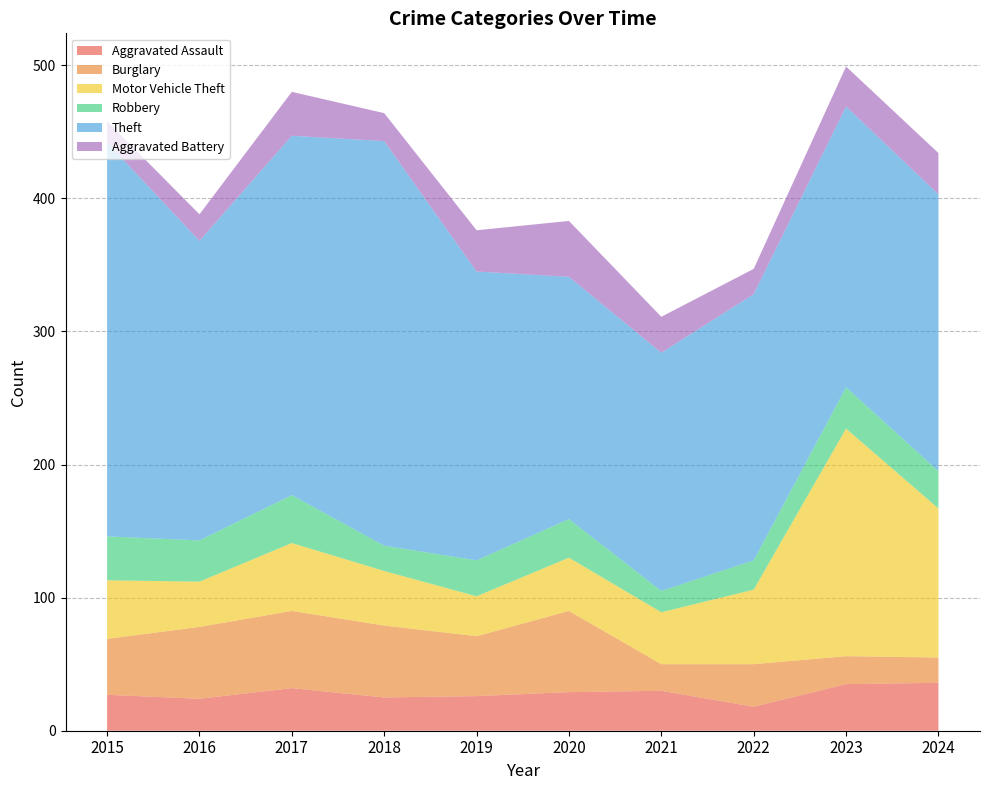

Reading right to left, what are all the values shown in this chart?

Aggravated Assault: 36	35	18	30	29	26	25	32	24	27
Burglary: 19	21	32	20	61	45	54	58	54	42
Motor Vehicle Theft: 112	171	56	39	40	30	41	51	34	44
Robbery: 28	31	22	16	29	27	19	36	31	33
Theft: 208	211	200	179	182	217	304	270	225	296
Aggravated Battery: 31	30	19	27	42	31	21	33	20	16